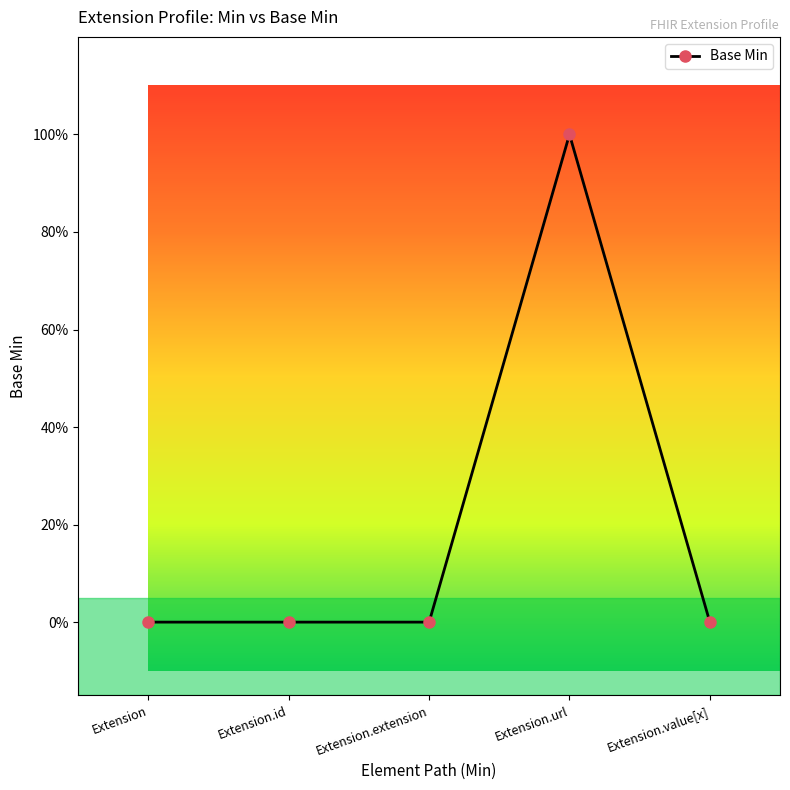

Reading left to right, transcribe all the data shown in this chart.

Extension=0	Extension.id=0	Extension.extension=0	Extension.url=1	Extension.value[x]=0